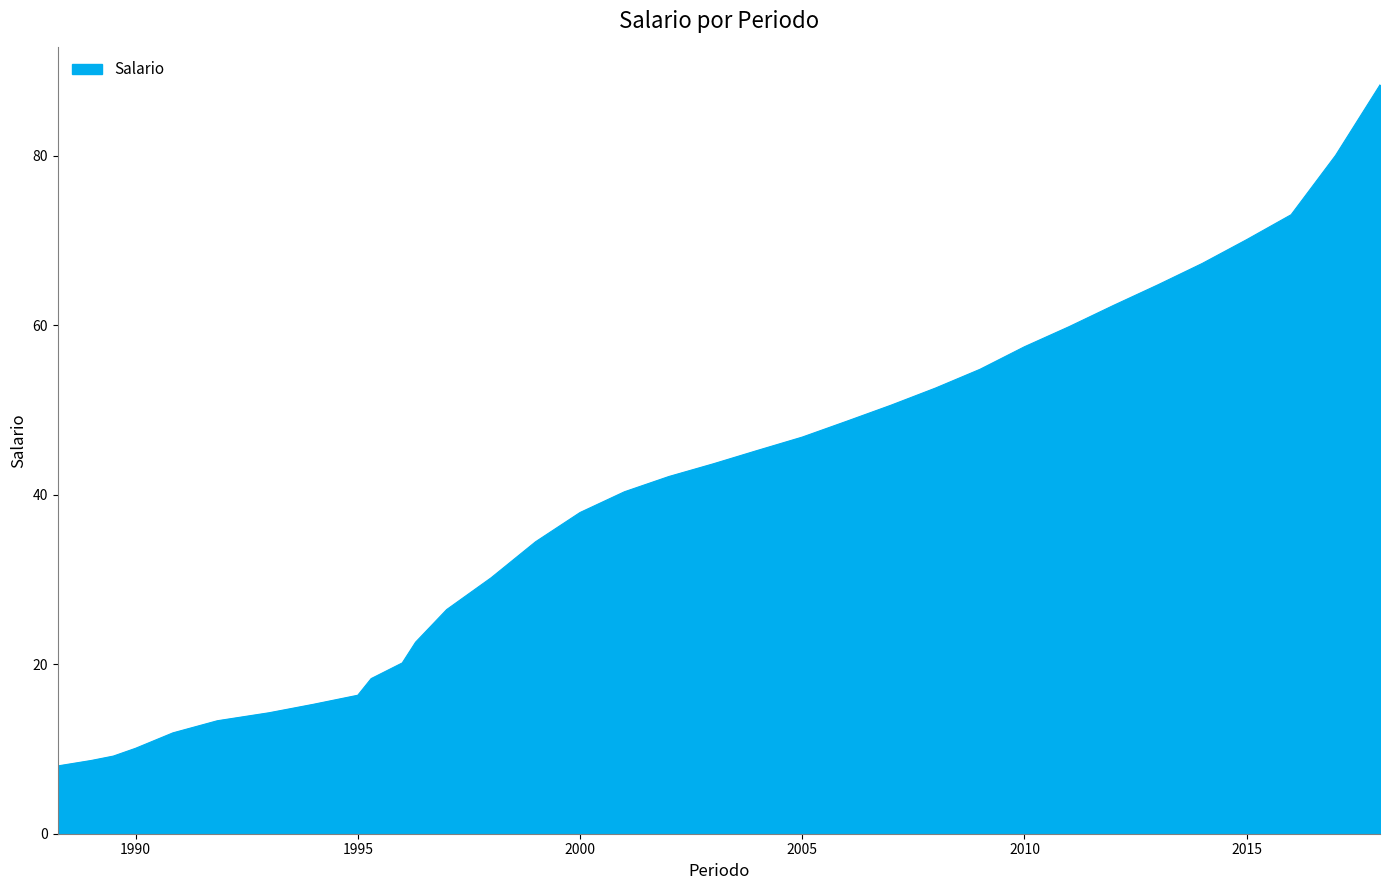

What is the smallest value displayed?

8.0